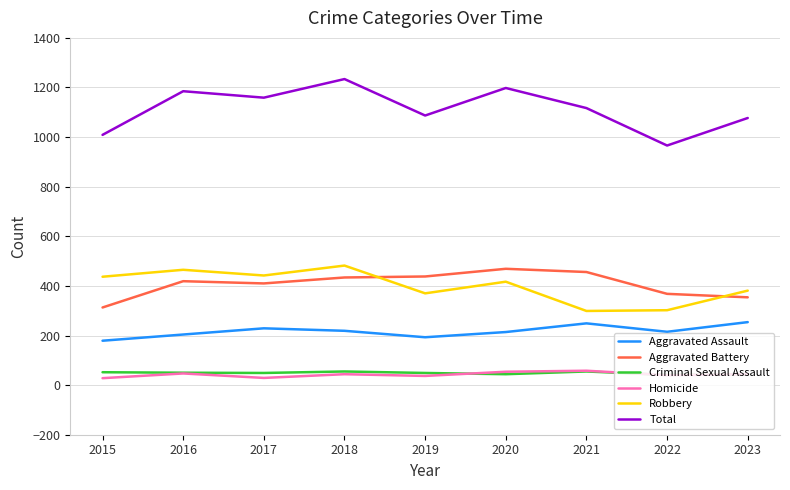

Is it true that Aggravated Assault equals 215 at 2022?

True